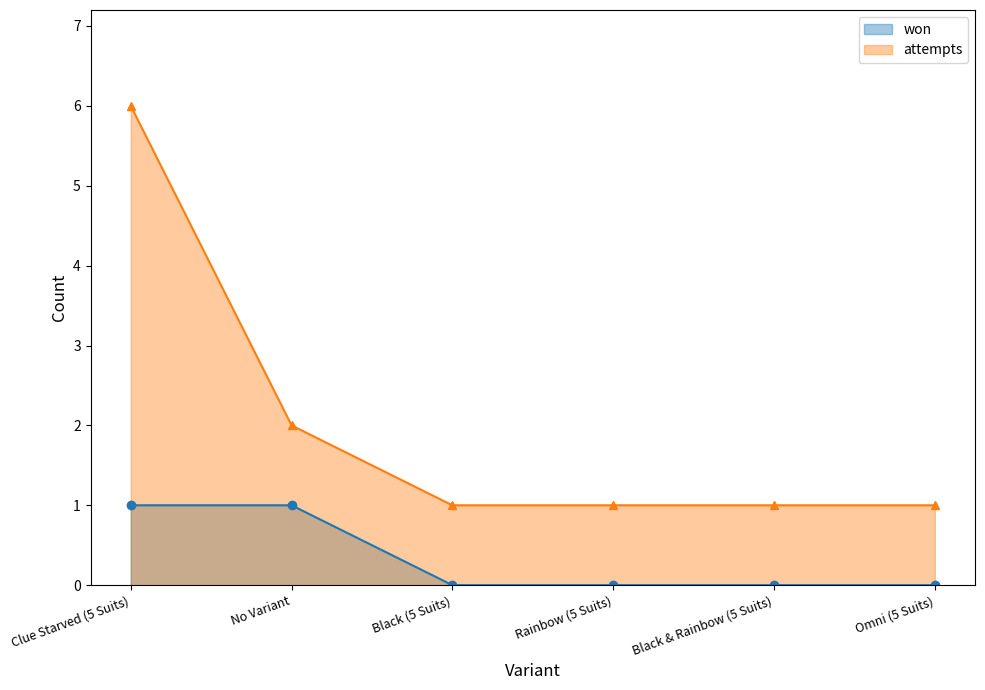

Which series has the largest total across all categories?

attempts